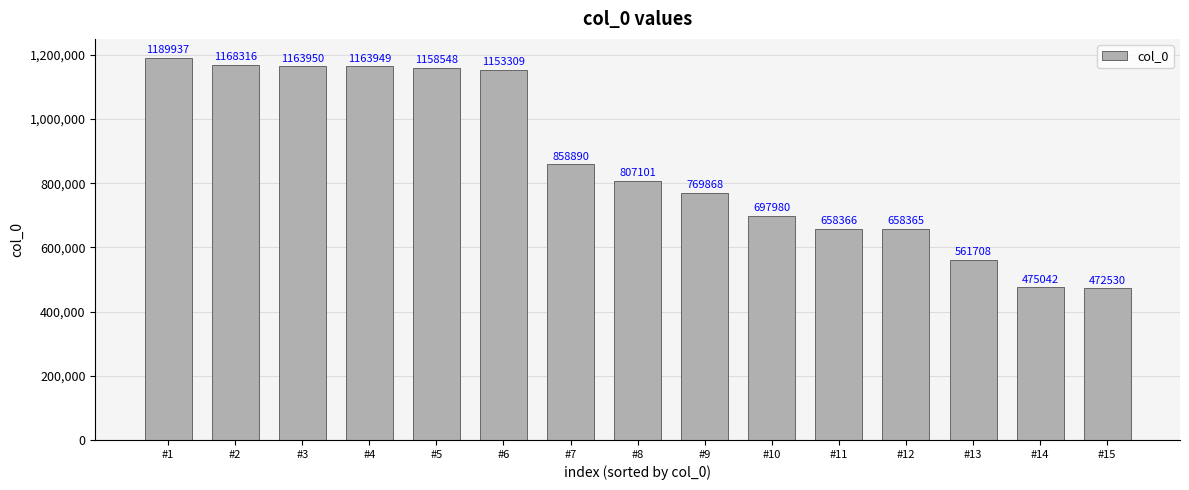

Reading right to left, transcribe all the data shown in this chart.

#15=472530	#14=475042	#13=561708	#12=658365	#11=658366	#10=697980	#9=769868	#8=807101	#7=858890	#6=1153309	#5=1158548	#4=1163949	#3=1163950	#2=1168316	#1=1189937